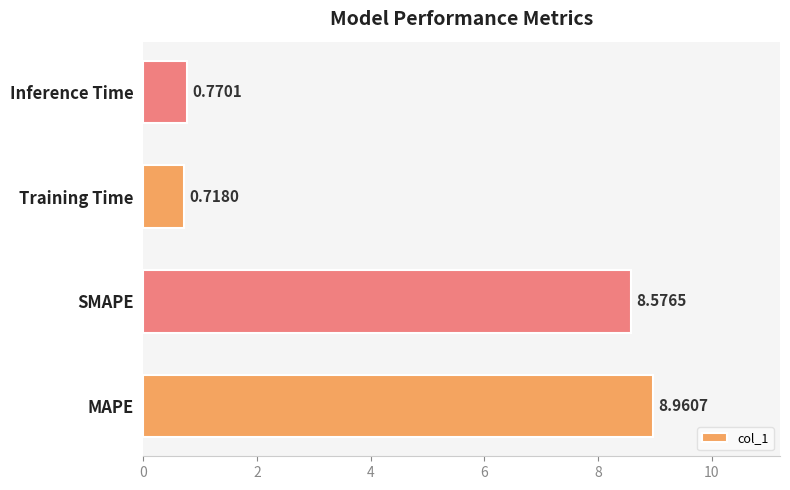

At which label is the value closest to 4?

Inference Time